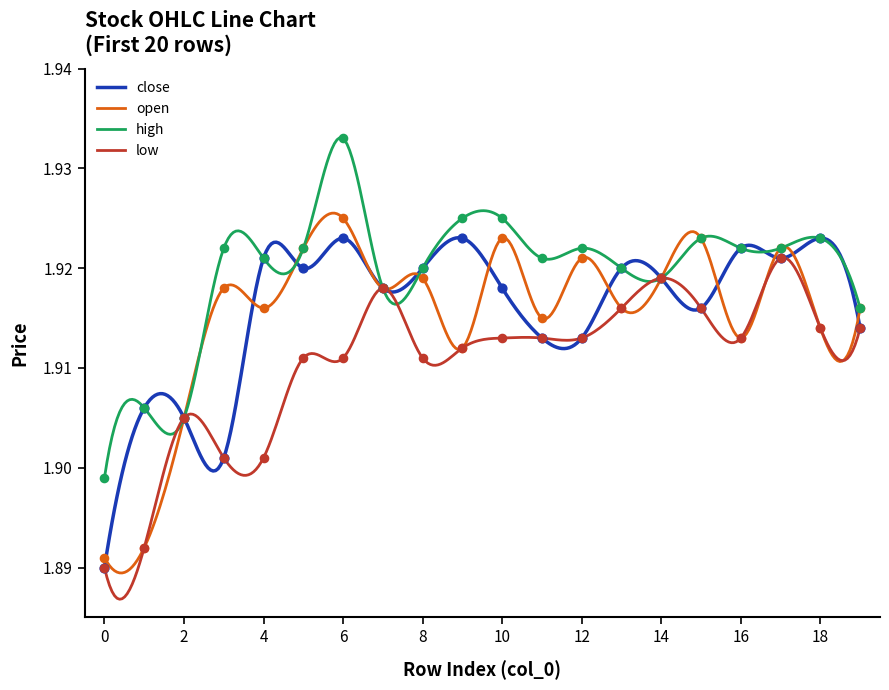

Between 19 and 11, which is larger?

19